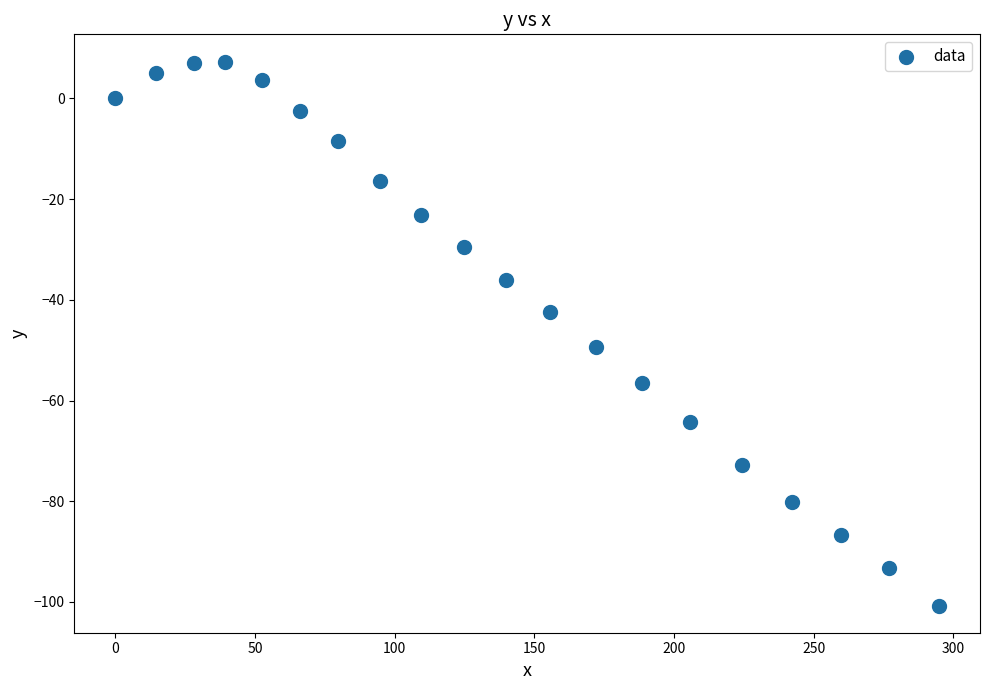

What is the range of Y values (max minus min)?

108.0